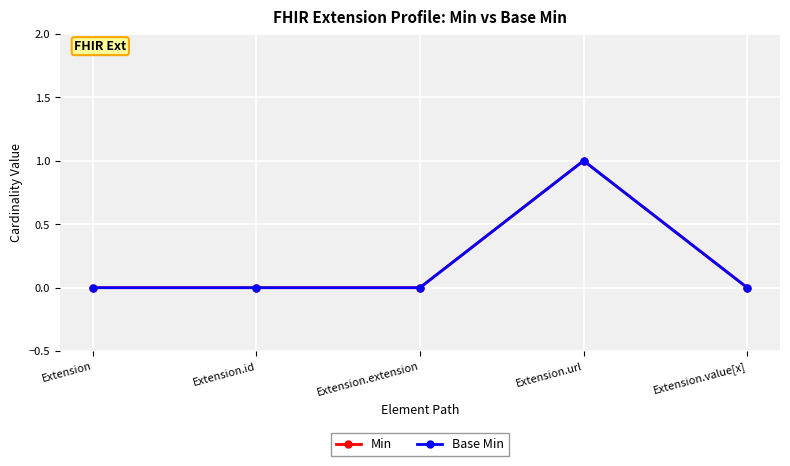

Does the chart have visible grid lines?

Yes